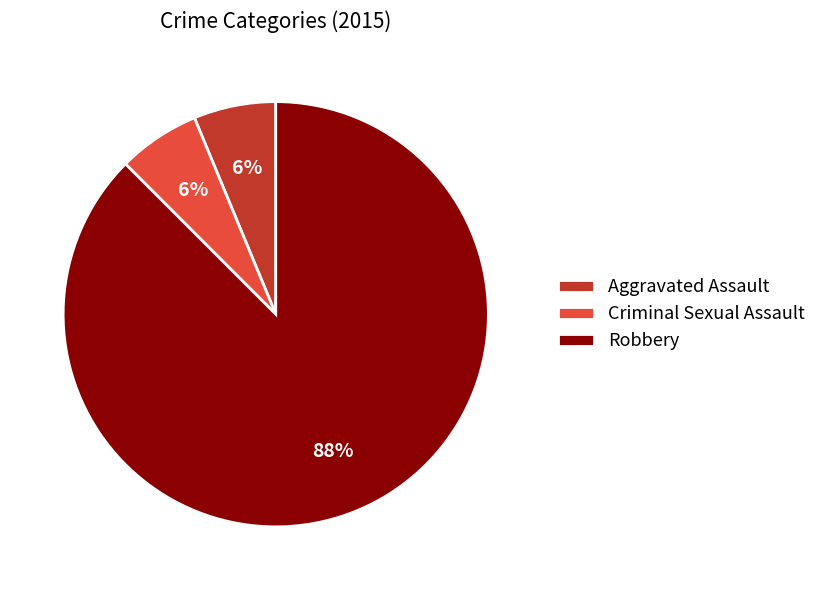

Is there a majority slice in this chart?

Yes